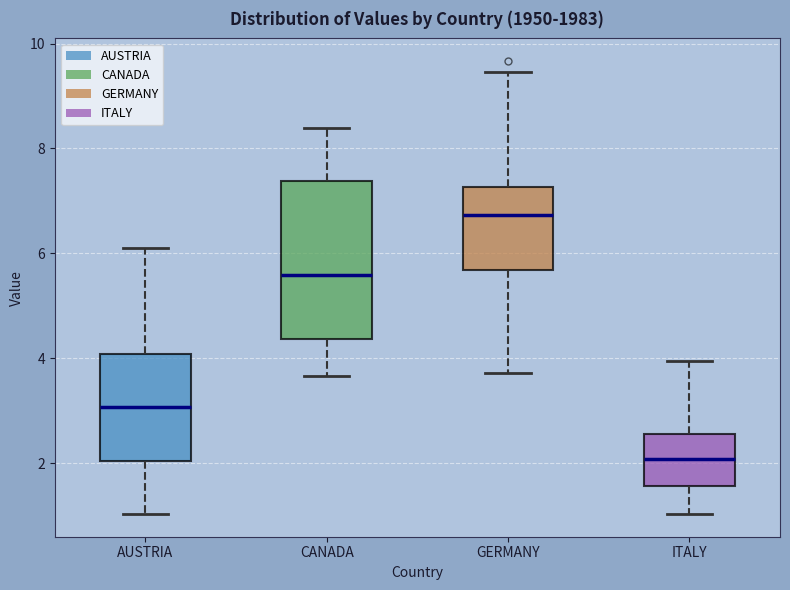

Where is the lower edge of the box for ITALY on the y-axis? The values are not printed on the chart, so give them approximately, as read against the axis.

1.6